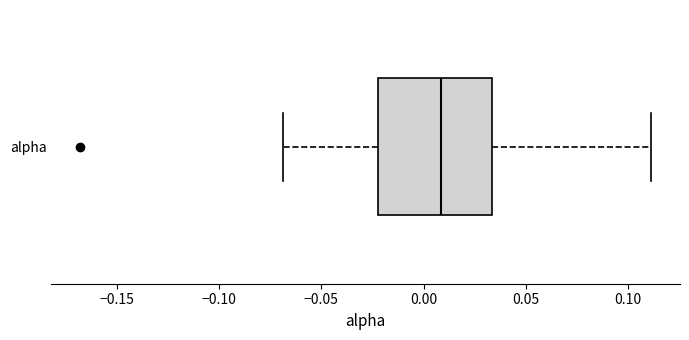

Where is the left edge of the box for alpha on the x-axis? The values are not printed on the chart, so give them approximately, as read against the axis.

-0.020